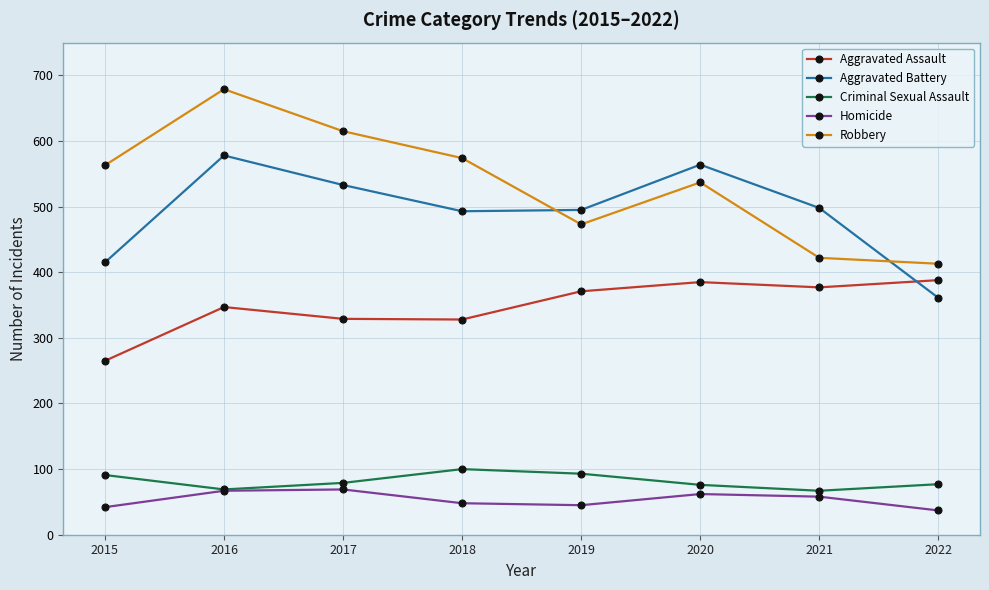

True or false: Robbery and Homicide intersect in this chart.

False